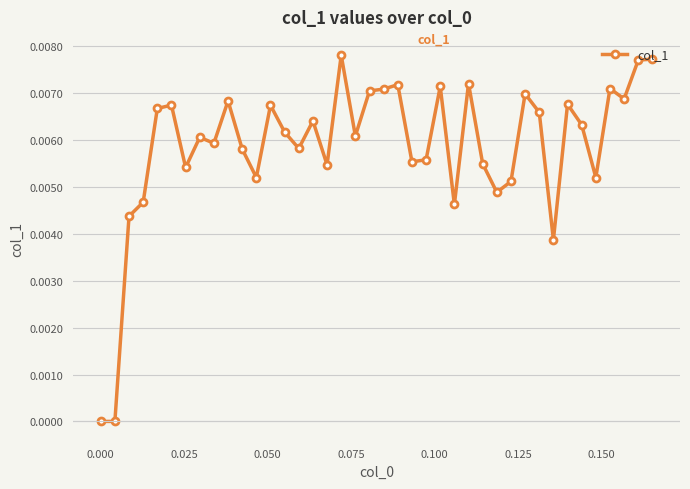

True or false: the data has more than 2 interior local peaks.

True